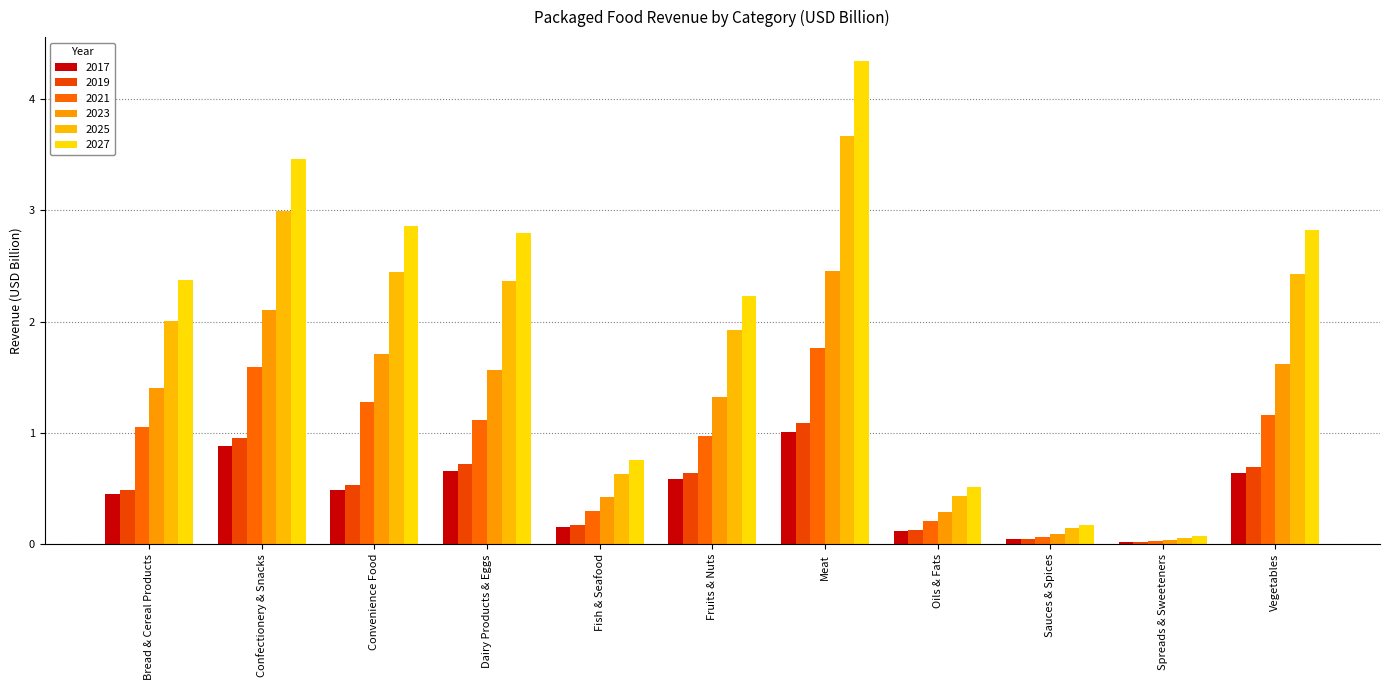

What is the difference between the second highest and minimum values in the 2023 series?

2.1